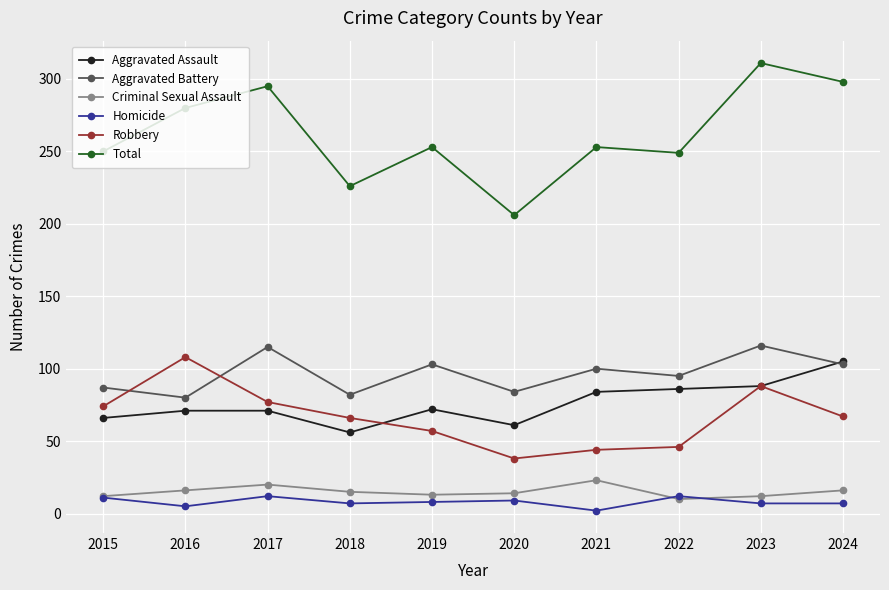

Which series changed the most between 2017 and 2021?

Total